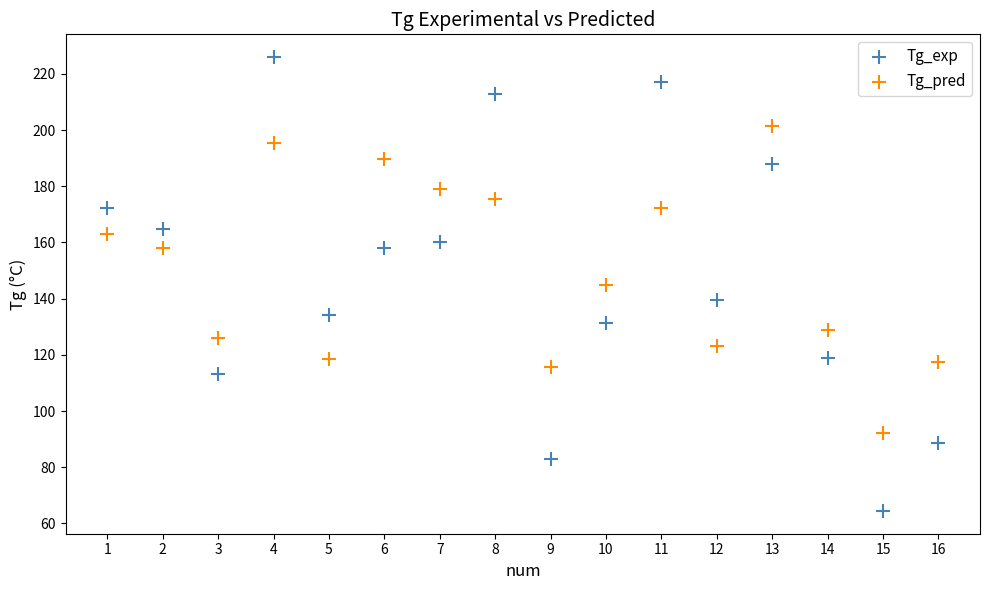

Which series has the widest spread of Y values?

Tg_exp